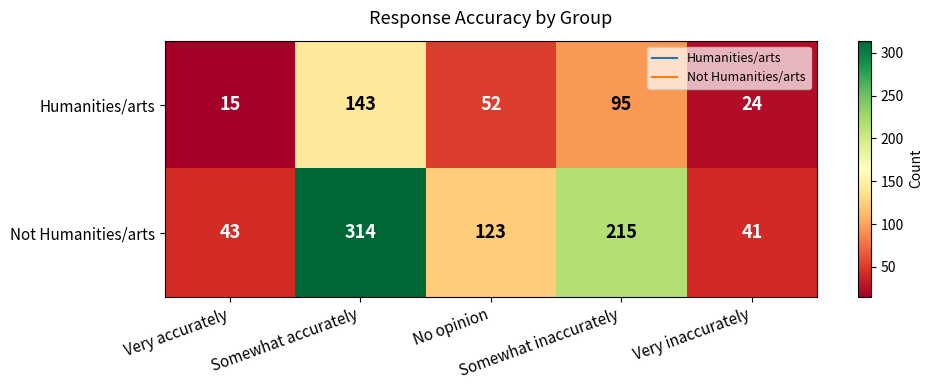

How many data points does each series have?

5